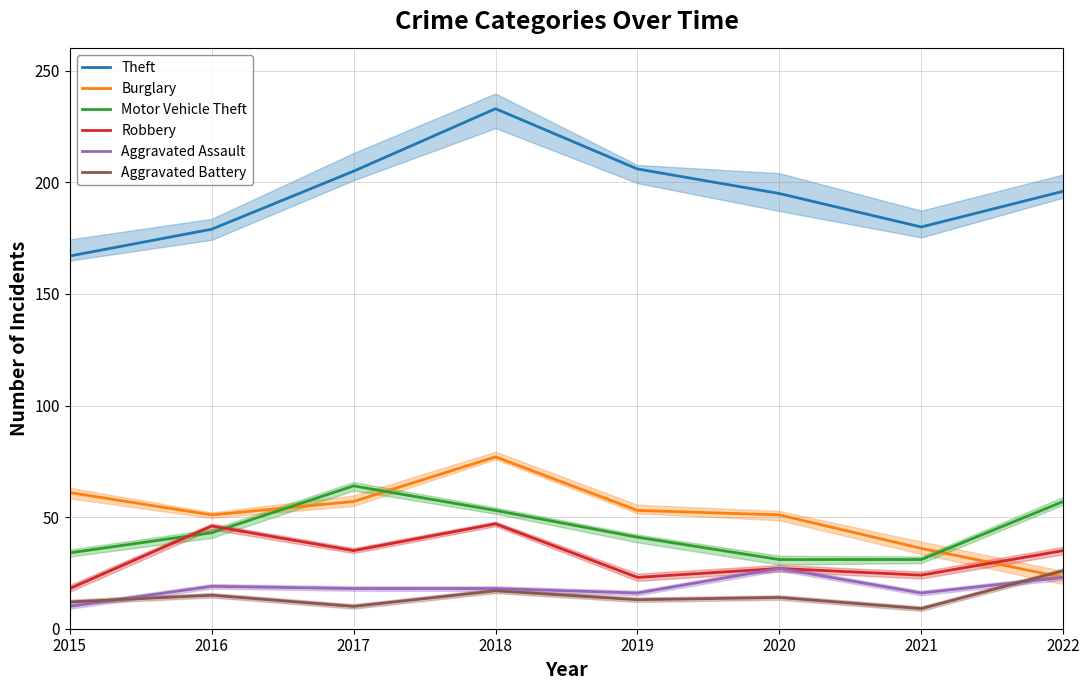

What is the difference between the Burglary values at 2019 and 2017?

4